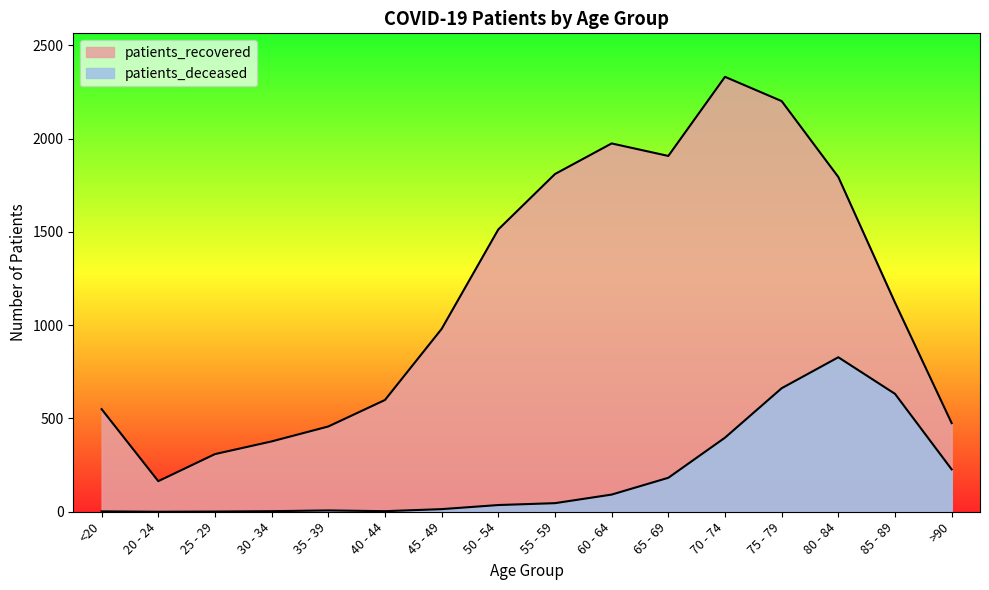

At which label does patients_deceased first exceed 46?

60 - 64